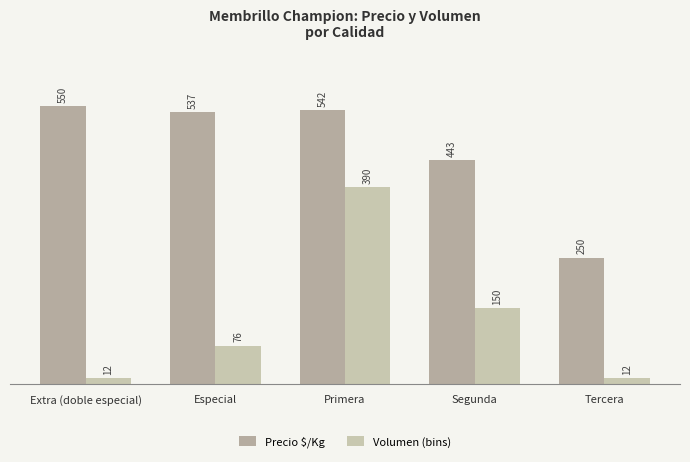

List the series in order of their peak value, highest first.

Precio $/Kg, Volumen (bins)